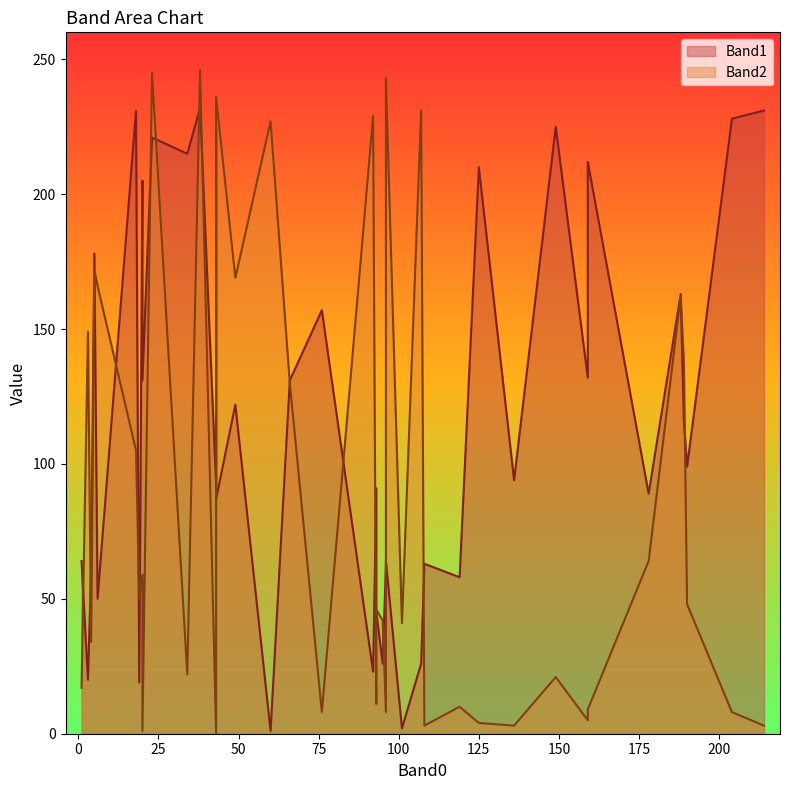

Reading left to right, extract all data points from this chart.

Band1: 66=131	136=94	43=92	188=163	101=2	96=63	96=64	1=64	108=63	92=23	43=224	43=87	93=91	76=157	159=132	159=212	23=221	149=225	18=231	34=215	214=231	3=20	5=178	19=19	93=45	49=122	119=58	125=210	4=62	6=50	20=205	178=89	107=26	95=26	60=1	38=232	189=116	20=131	204=228	190=99
Band2: 66=130	136=3	43=0	188=162	101=41	96=8	96=243	1=17	108=3	92=229	43=105	43=236	93=11	76=8	159=5	159=9	23=245	149=21	18=105	34=22	214=3	3=149	5=172	19=50	93=46	49=169	119=10	125=4	4=34	6=166	20=59	178=64	107=231	95=42	60=227	38=246	189=138	20=1	204=8	190=48